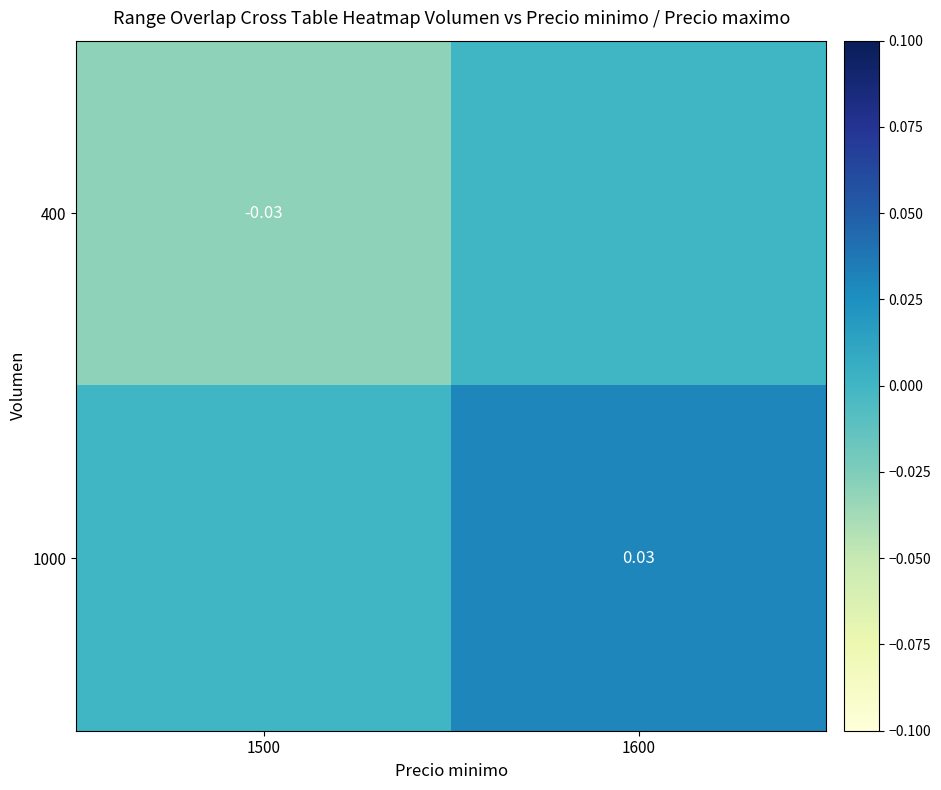

At which category does the chart reach its minimum across all series?

1500